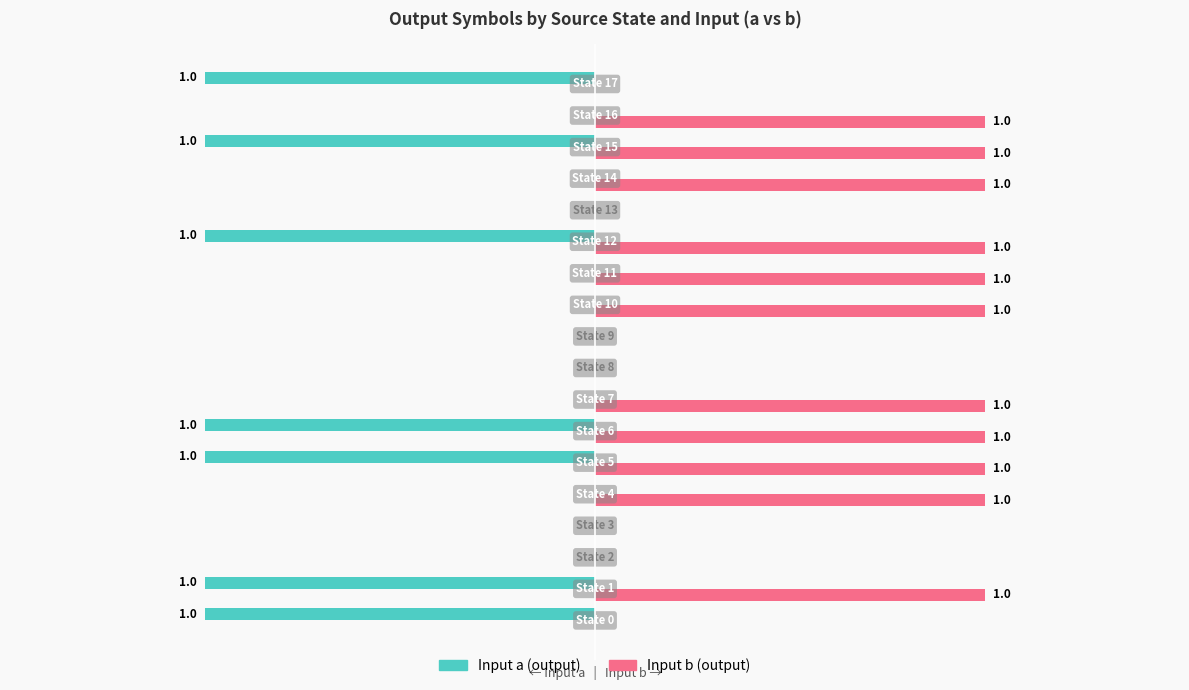

Which series has the largest total across all categories?

Input b (output)